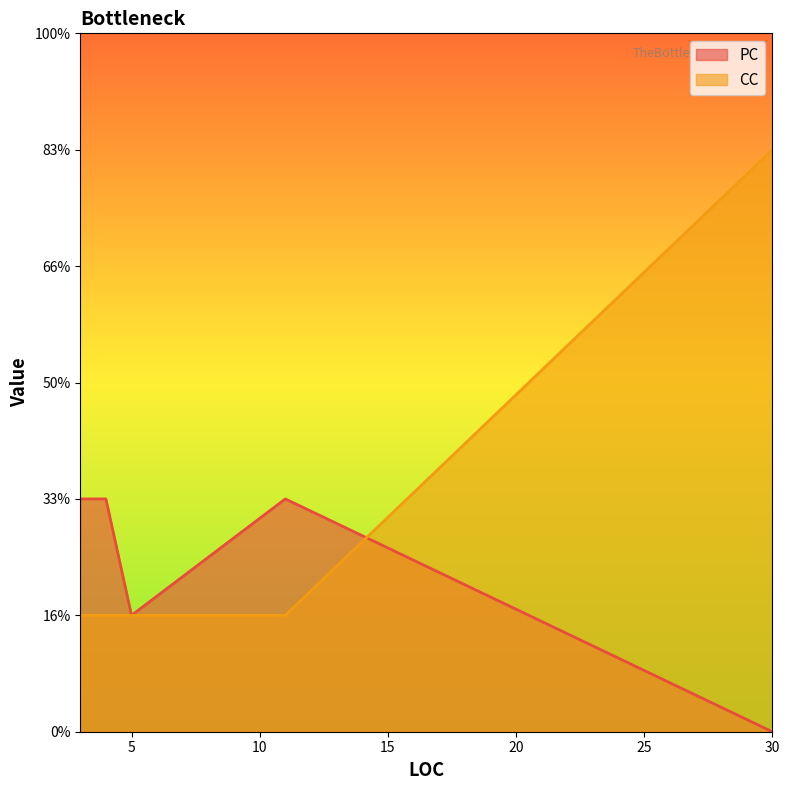

What is the difference between the values at 3 and 30?

4